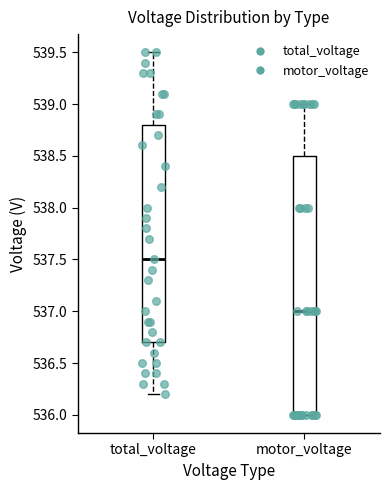

Reading left to right, read every box against the y-axis: the position of its median line, the range the box covers, and the ends of its whiskers. The values are not printed on the chart, so give them approximately, as read against the axis.

total_voltage: median 537.5, box 536.7 to 538.8, whiskers 536.2 to 539.5
motor_voltage: median 537.0, box 536.0 to 538.5, whiskers 536.0 to 539.0